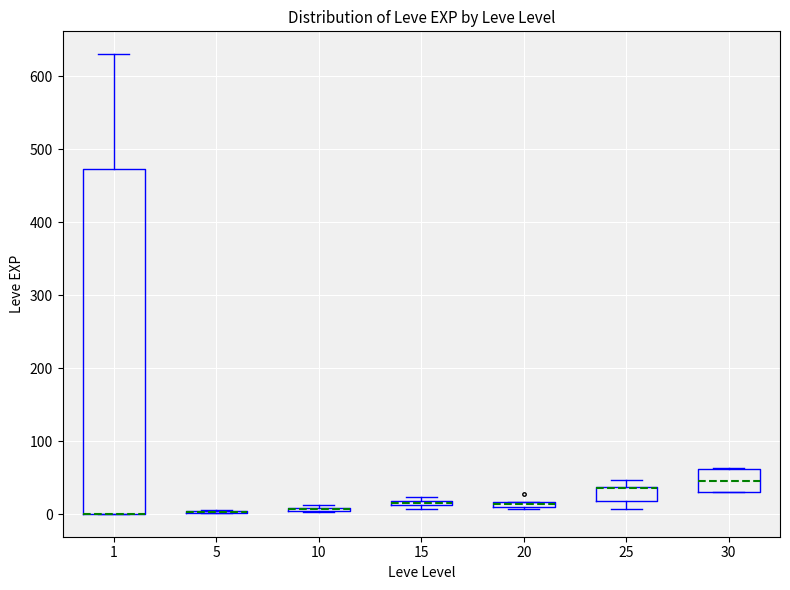

Which box is the tallest, from its lower edge to its upper edge?

1